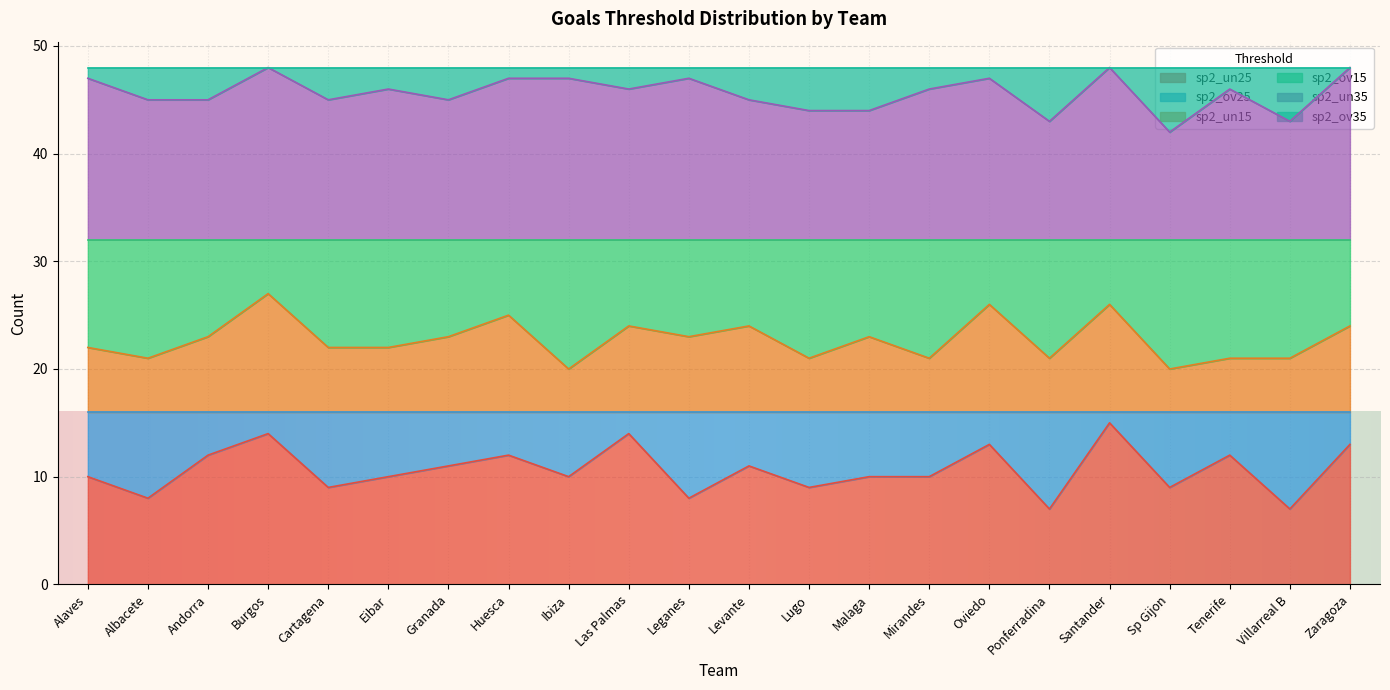

True or false: sp2_un15 has more than 1 points higher than both neighbors.

True